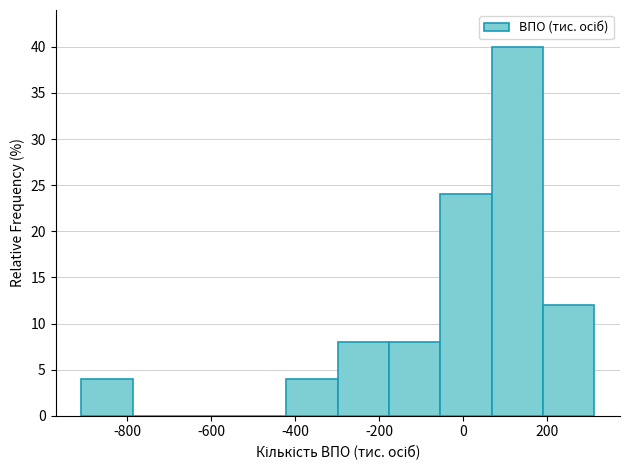

Reading left to right, transcribe this chart: for each bar, give the range it covers on the x-axis and its height. Neither the bar edges nor the heights are printed on the chart, so give them approximately, as read against the axes.

-920 to -780: 4
-780 to -660: 0
-660 to -540: 0
-540 to -420: 0
-420 to -300: 4
-300 to -180: 8
-180 to -60: 8
-60 to 60: 24
60 to 200: 40
200 to 320: 12